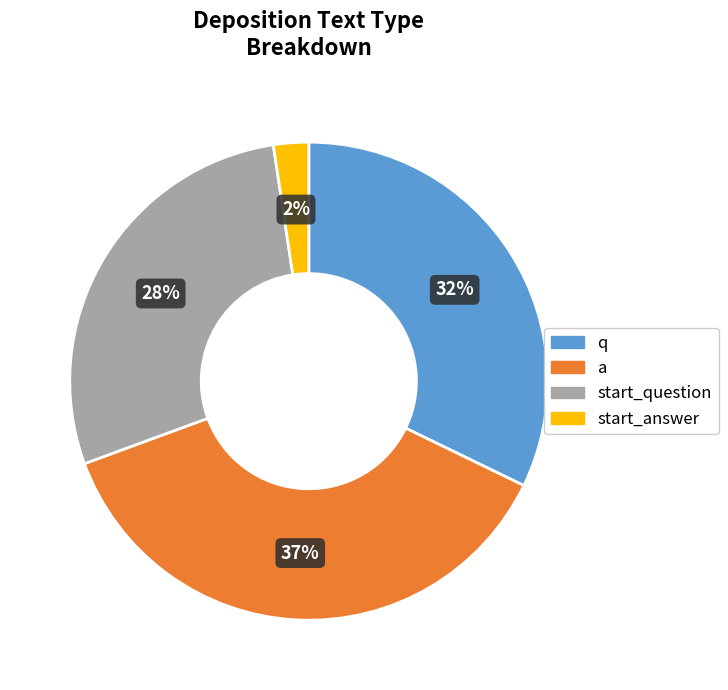

What is the largest slice in the pie chart?

a